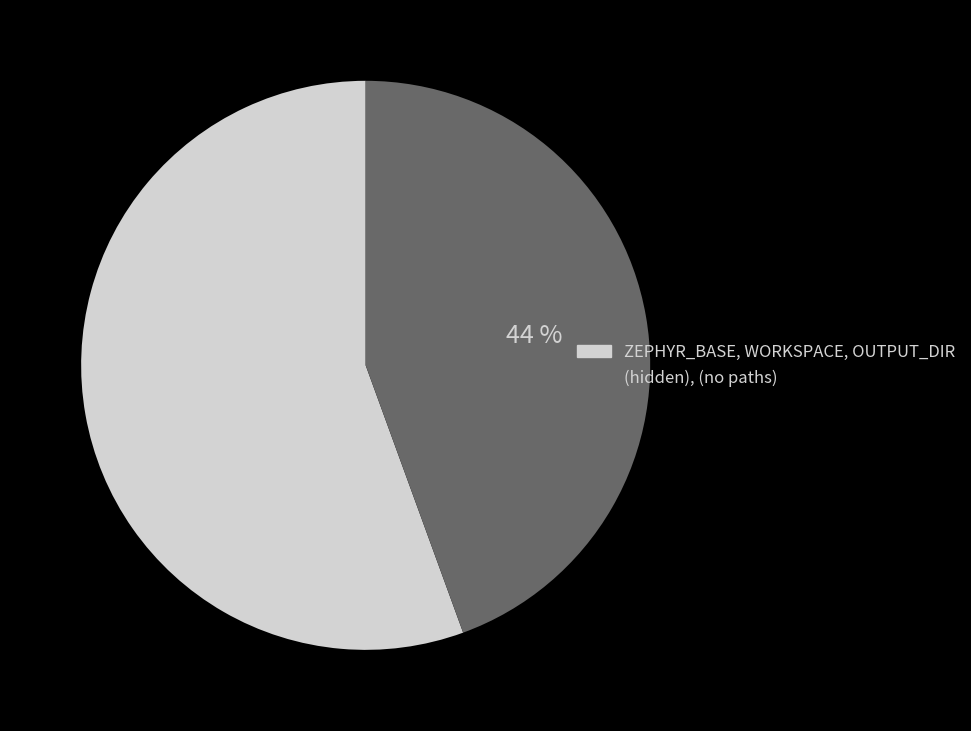

Is there any slice that represents more than half of the pie?

Yes